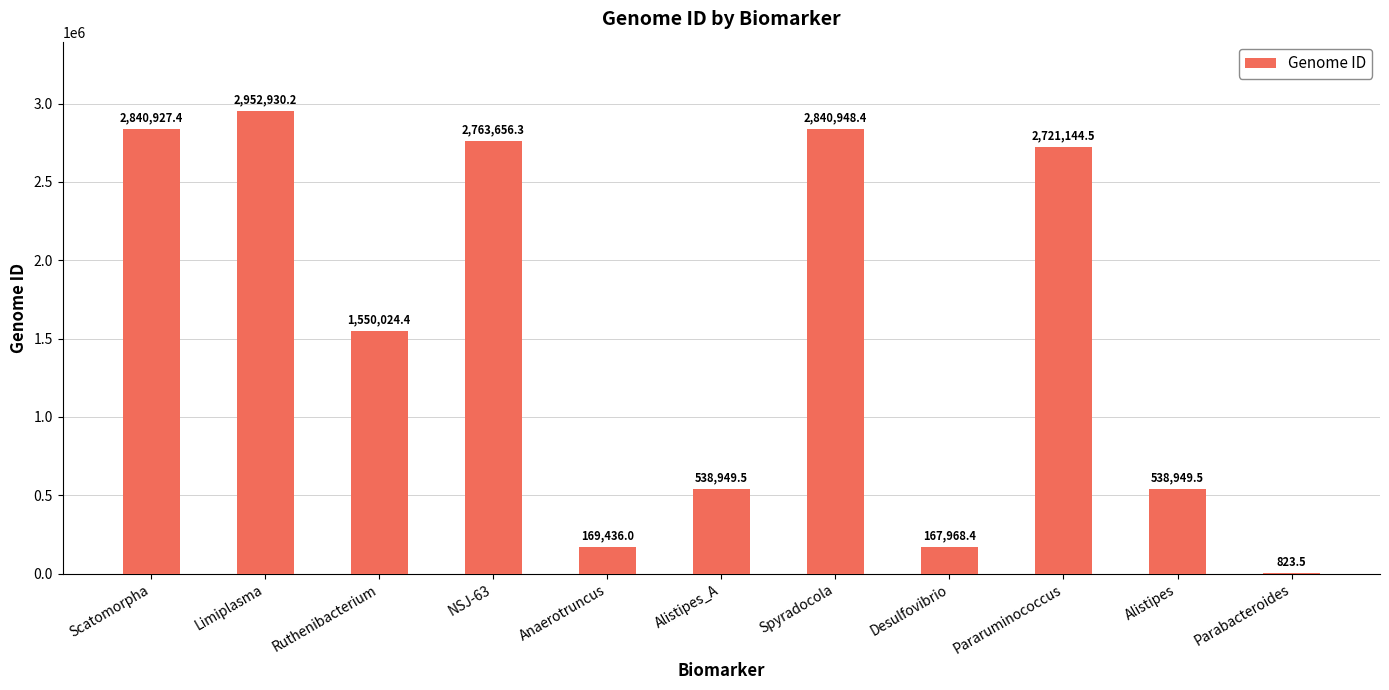

What is the approximate value at Ruthenibacterium?

1550024.4